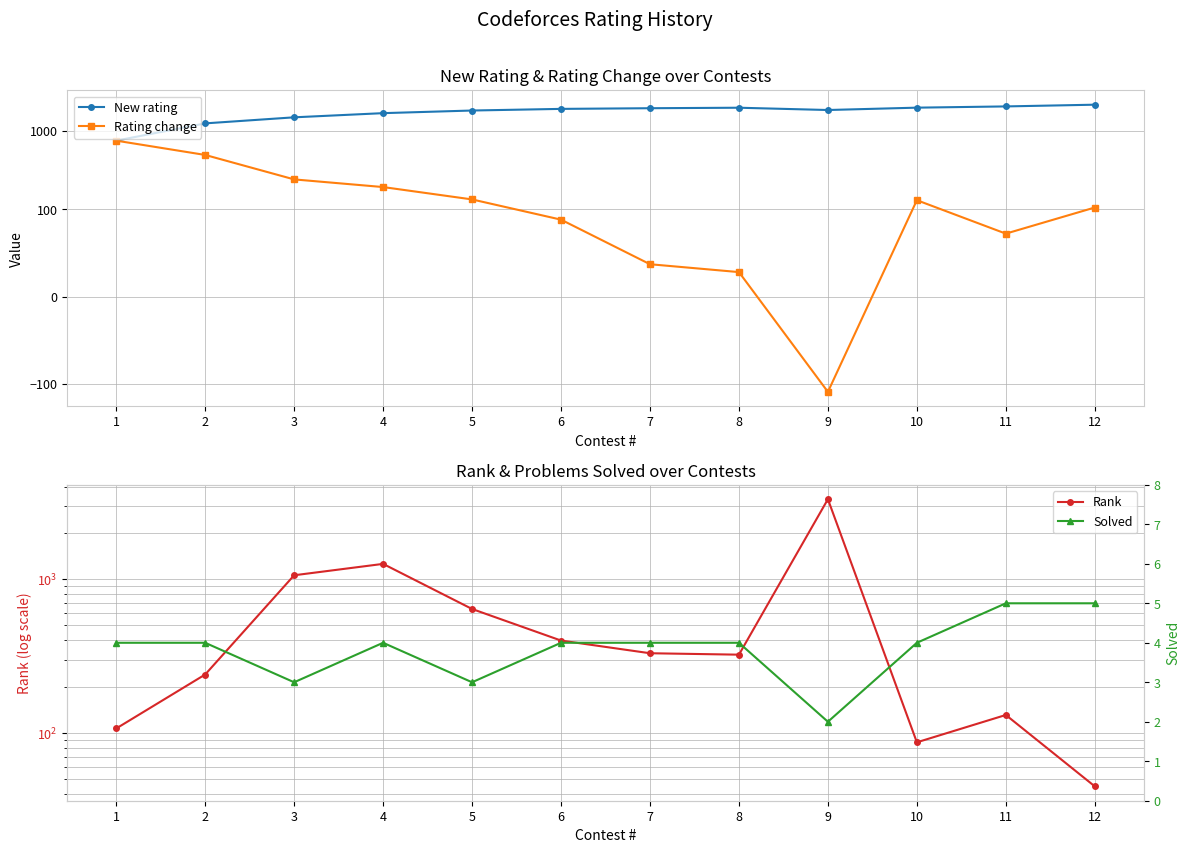

Which series changed the most between 8 and 11?

Rank